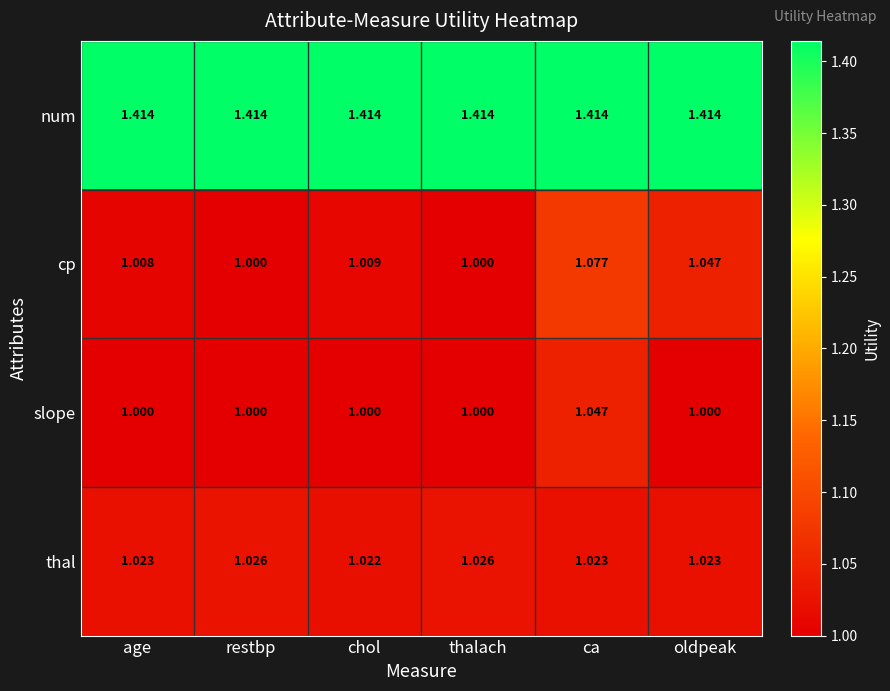

At which category is the sum across all series the highest?

ca